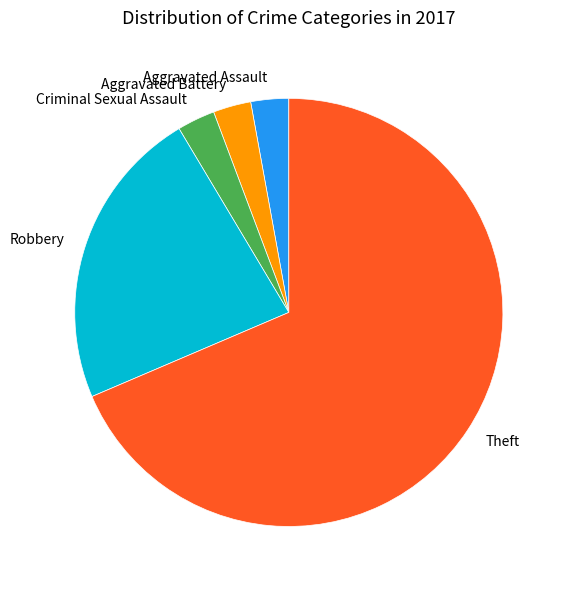

Which category has the biggest portion of the pie?

Theft